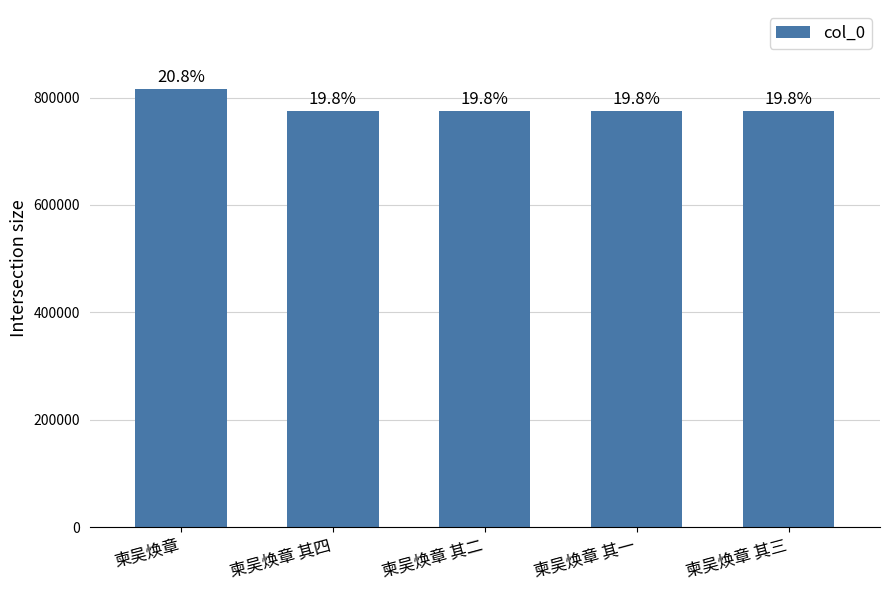

Approximately how many times larger is the value at 柬吴焕章 其二 compared to 柬吴焕章 其四?

1.0